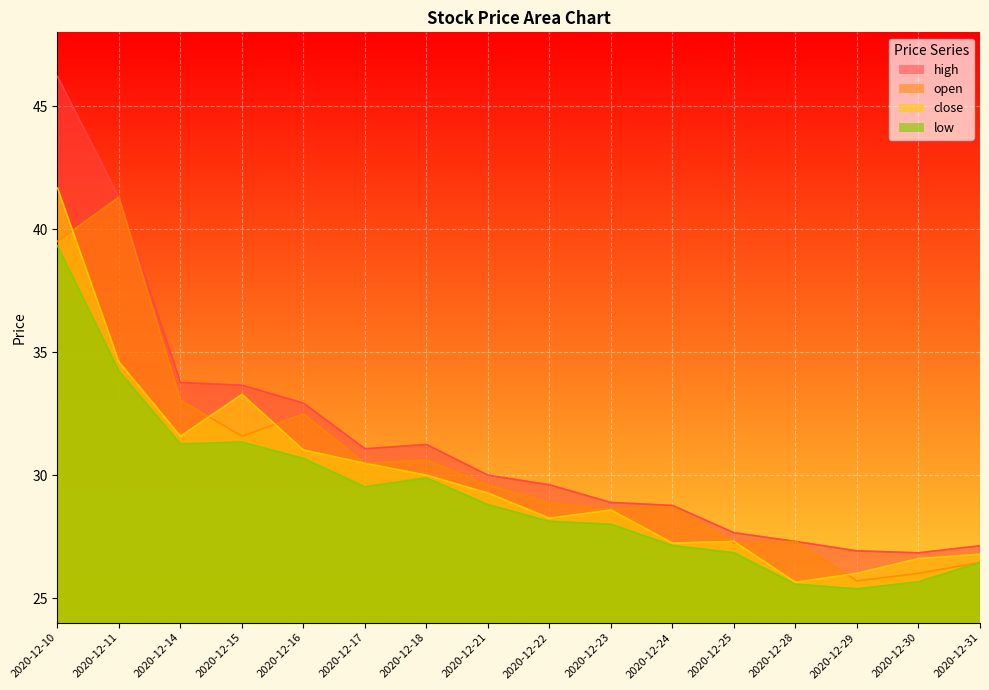

How many data points in open are above 29?

8